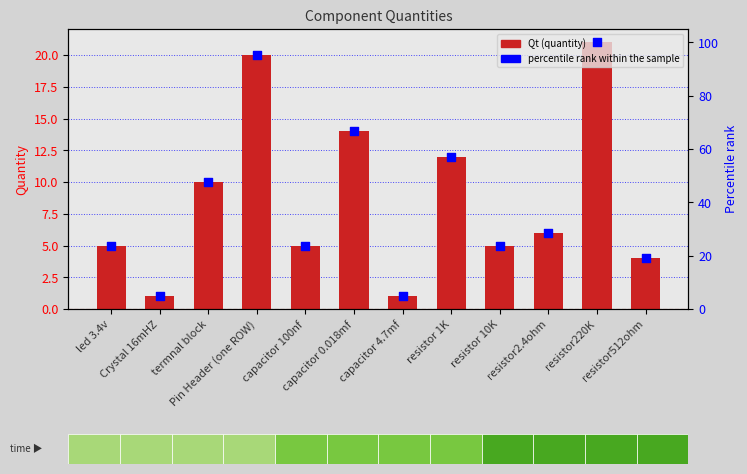

Which series has the largest Y range (max minus min)?

percentile rank within the sample